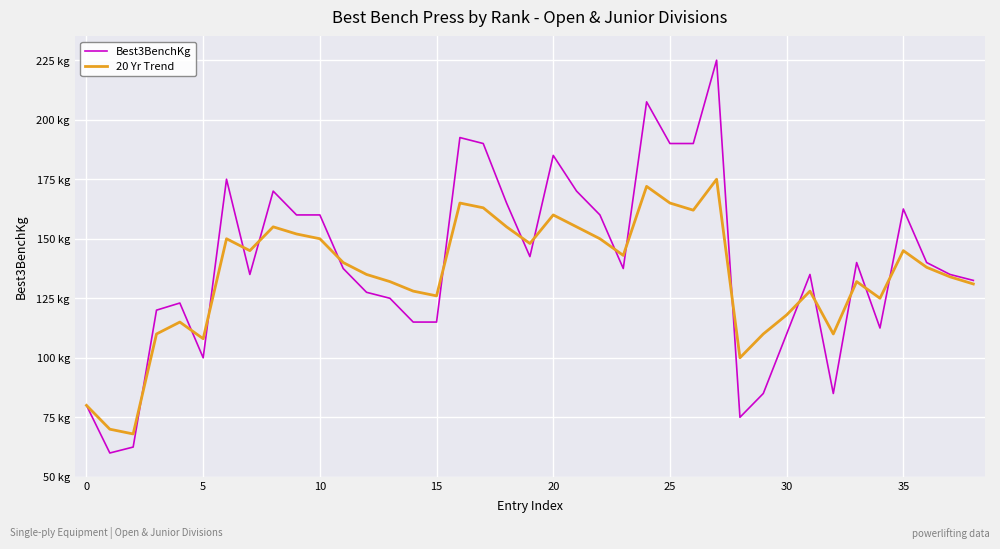

True or false: Best3BenchKg and 20 Yr Trend intersect in this chart.

True